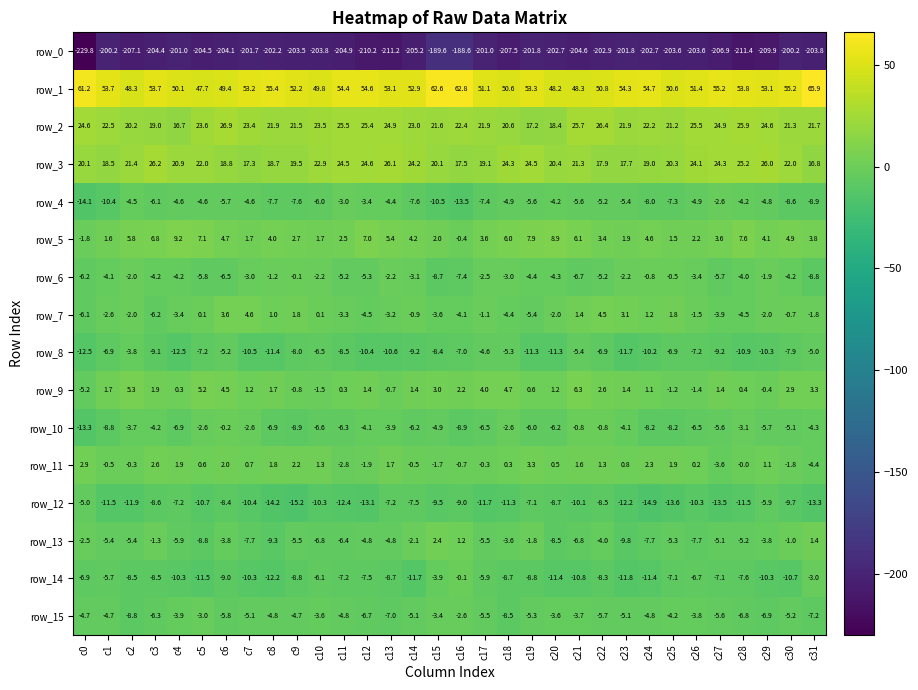

The value of row_7 at c4 is -3.4. True or false?

True